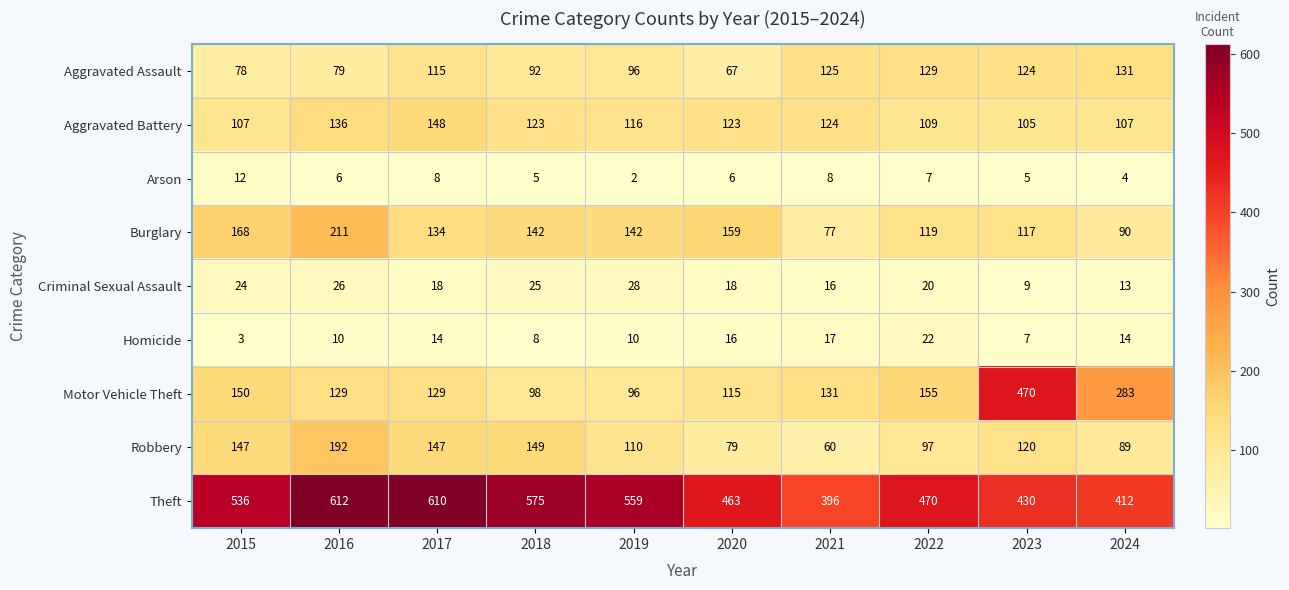

Between 2018 and 2024, which series saw the biggest shift?

Motor Vehicle Theft